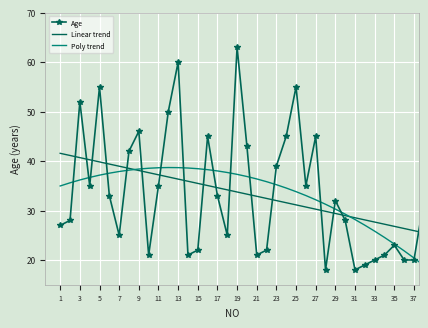

Which series ends up on top after the final intersection of Poly trend and Age?

Age